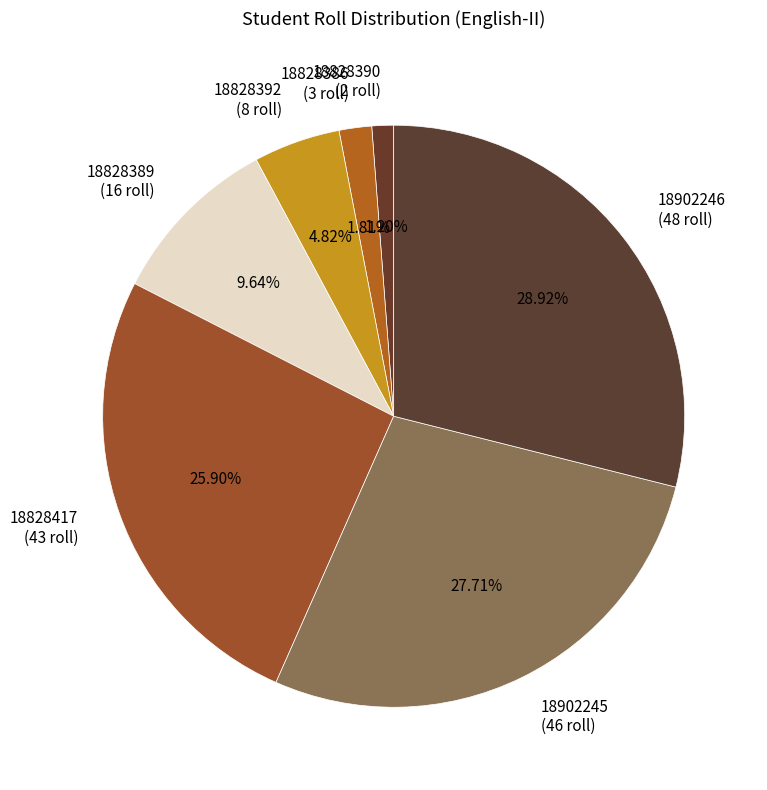

How many segments does this pie chart have?

7